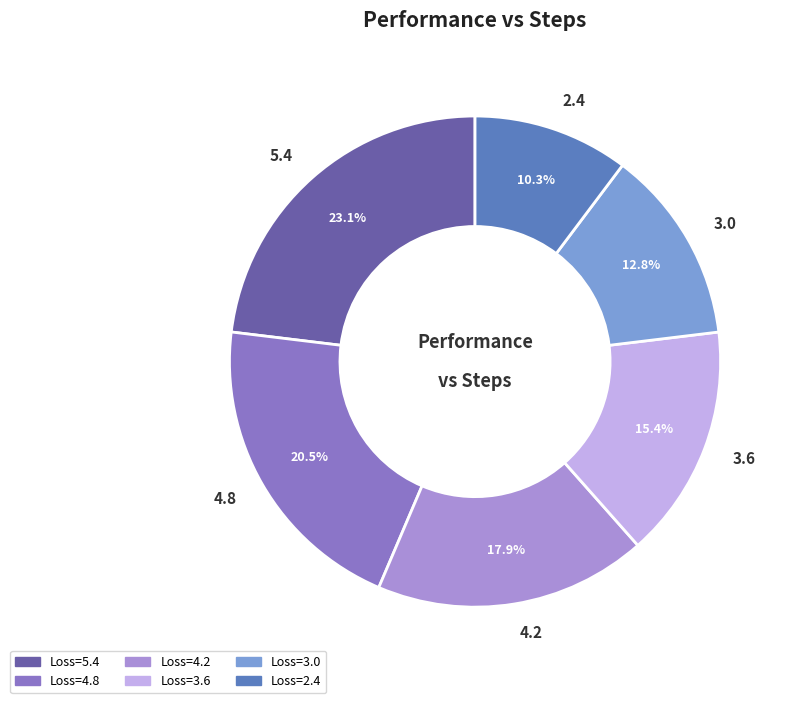

Which has a higher value, 4.2 or 3.0?

4.2